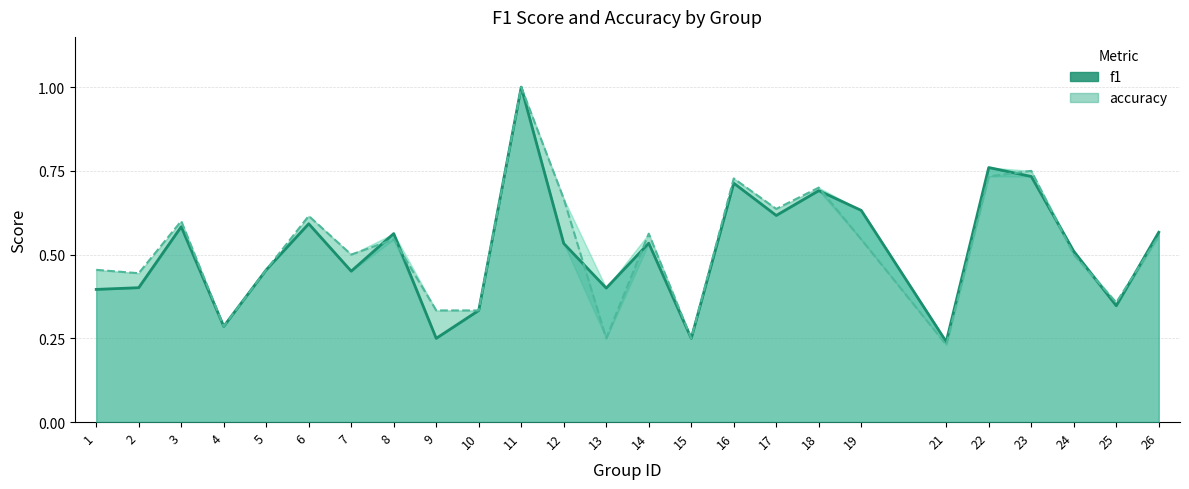

At which category does accuracy reach its first local peak?

3